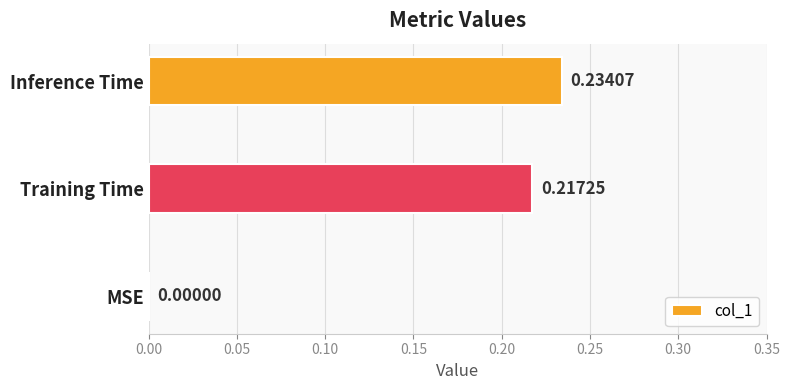

What is the sum of the values at Training Time and Inference Time?

0.5